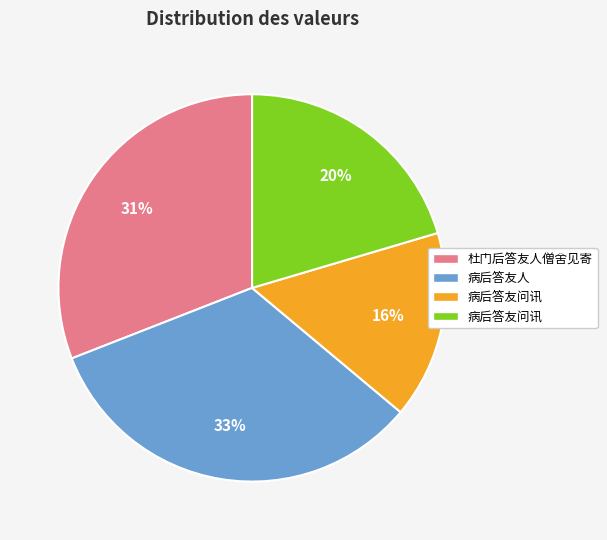

Is there a majority slice in this chart?

No